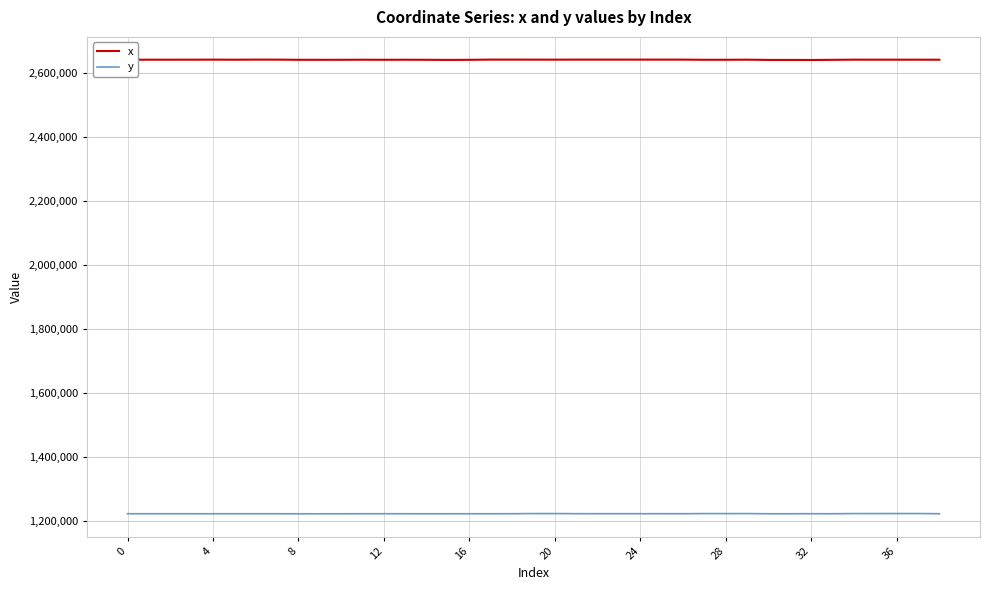

True or false: x and y intersect in this chart.

False